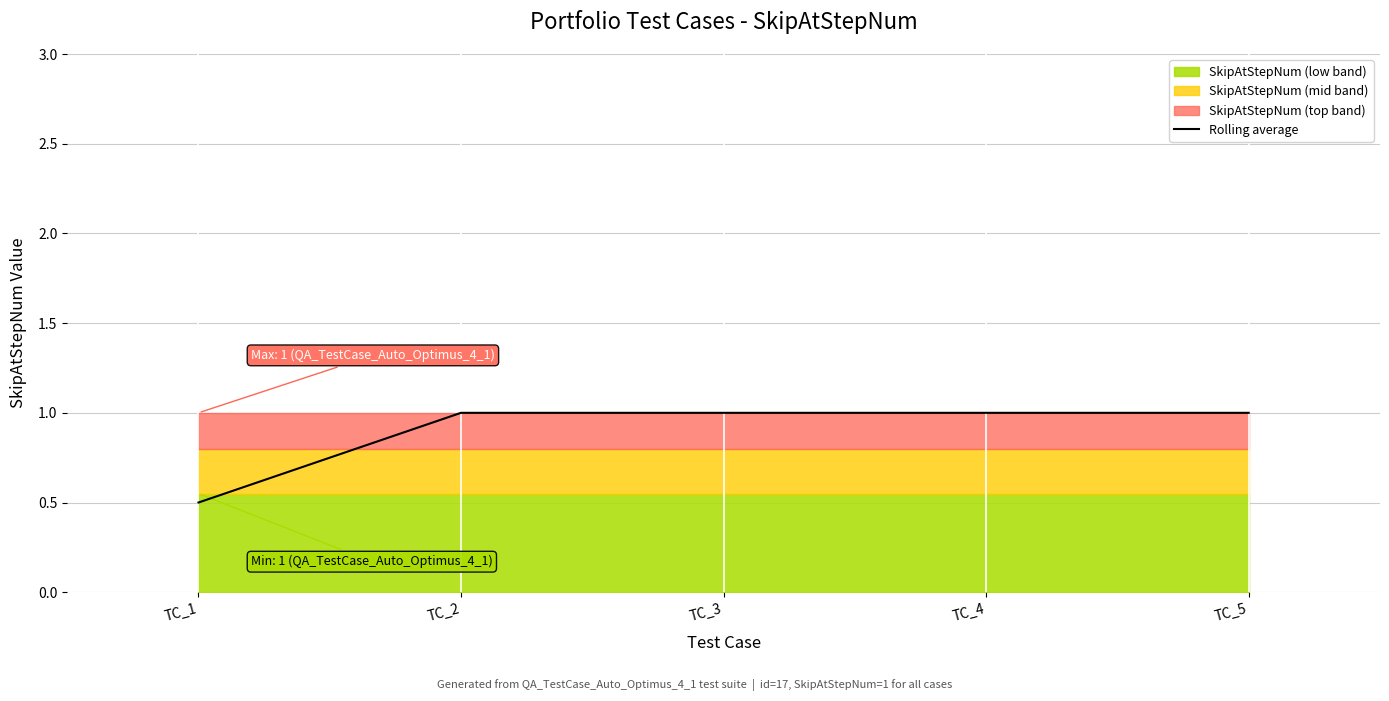

Reading left to right, what are all the values shown in this chart?

TC_1=0.5	TC_2=1.0	TC_3=1.0	TC_4=1.0	TC_5=1.0